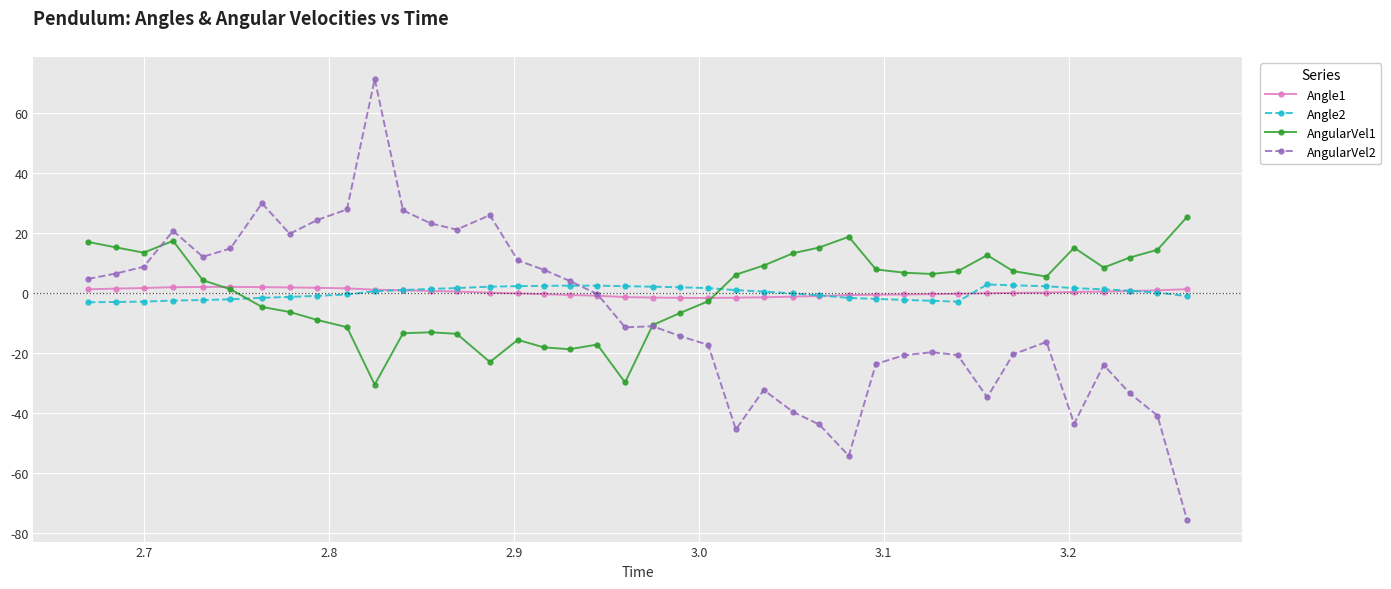

Which series has the widest spread of values?

AngularVel2